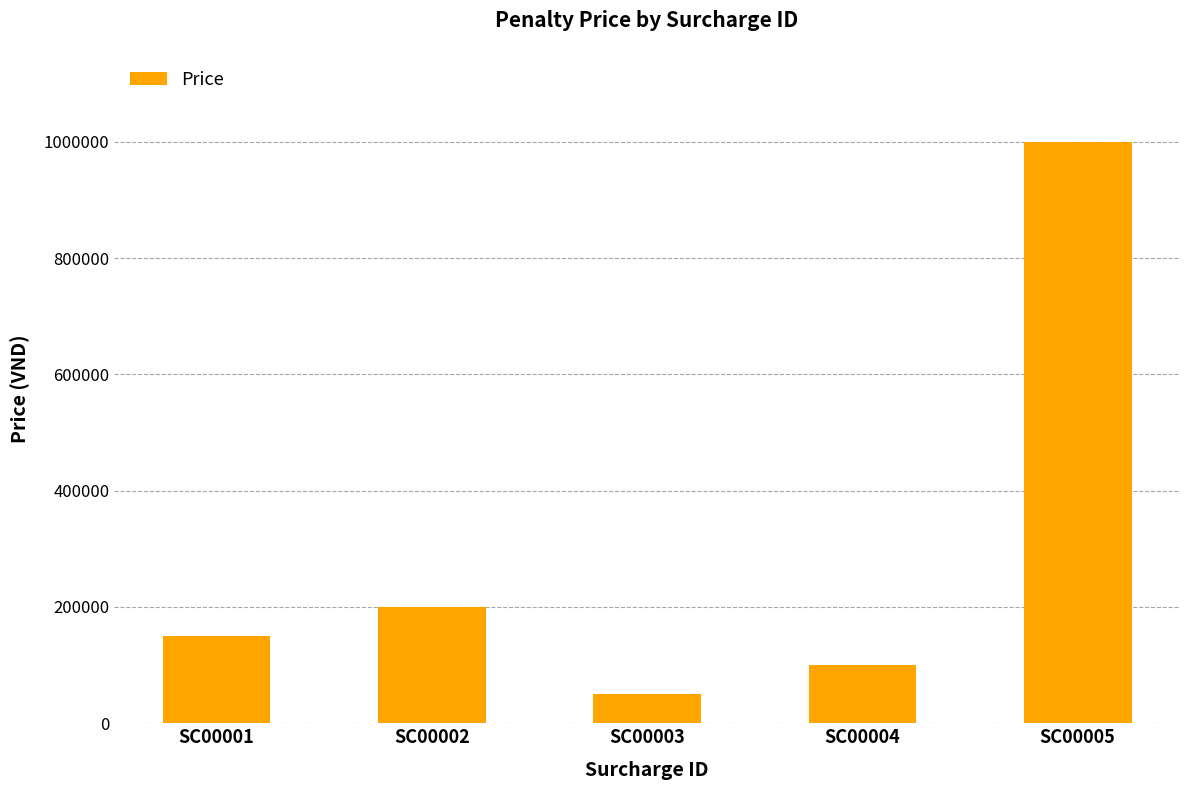

What is the difference between the values at SC00005 and SC00002?

800000